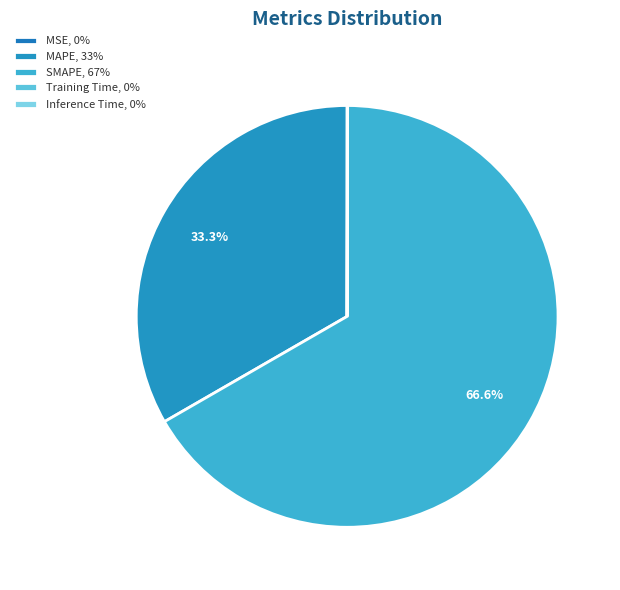

To the nearest percent, what is the average slice percentage?

20%